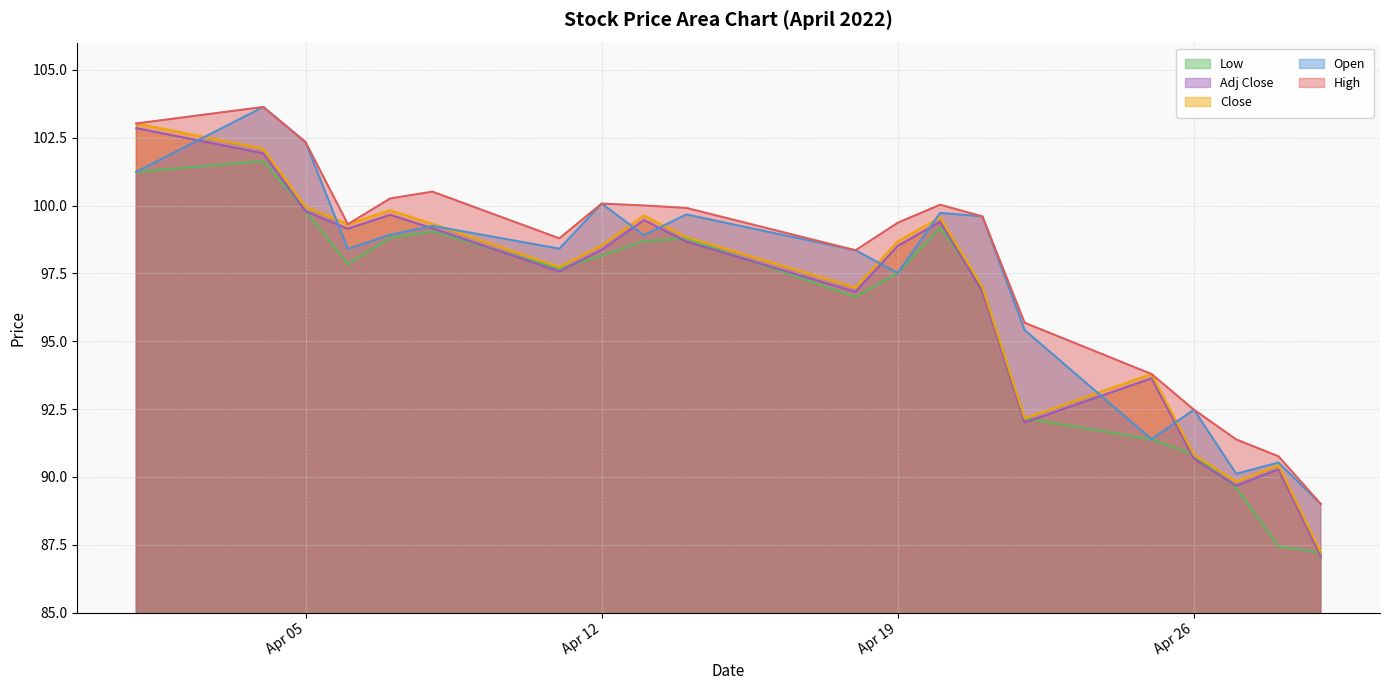

What is the minimum value for High?

89.0